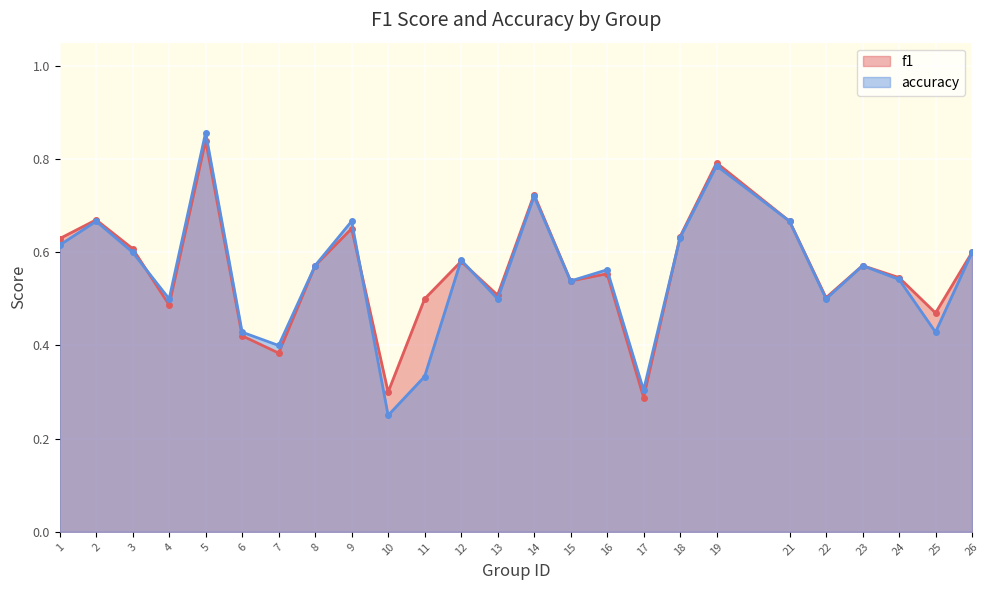

True or false: f1 has a value of 0.6 at 26.

True